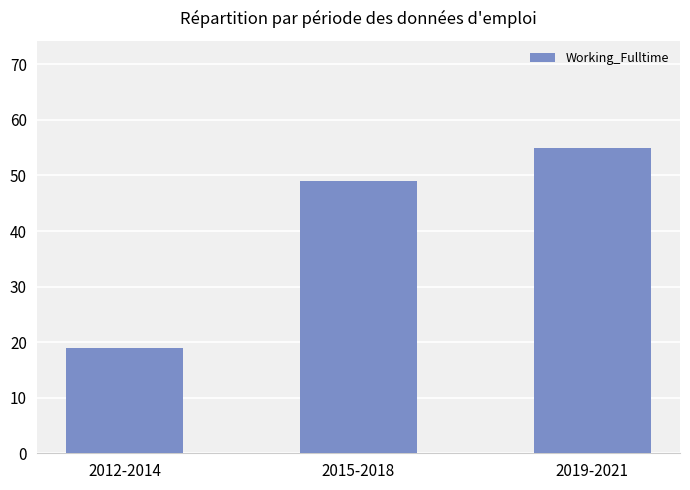

How many values are between 19 and 55?

3